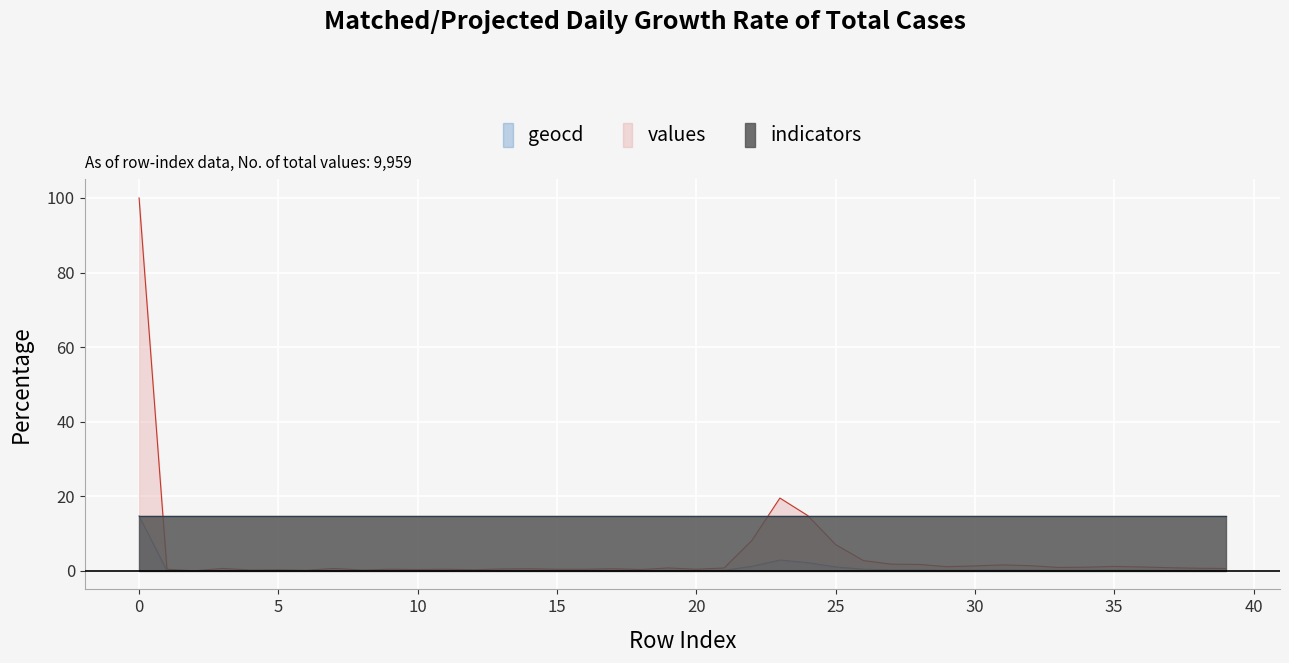

What is the average value of the values series?

4.4